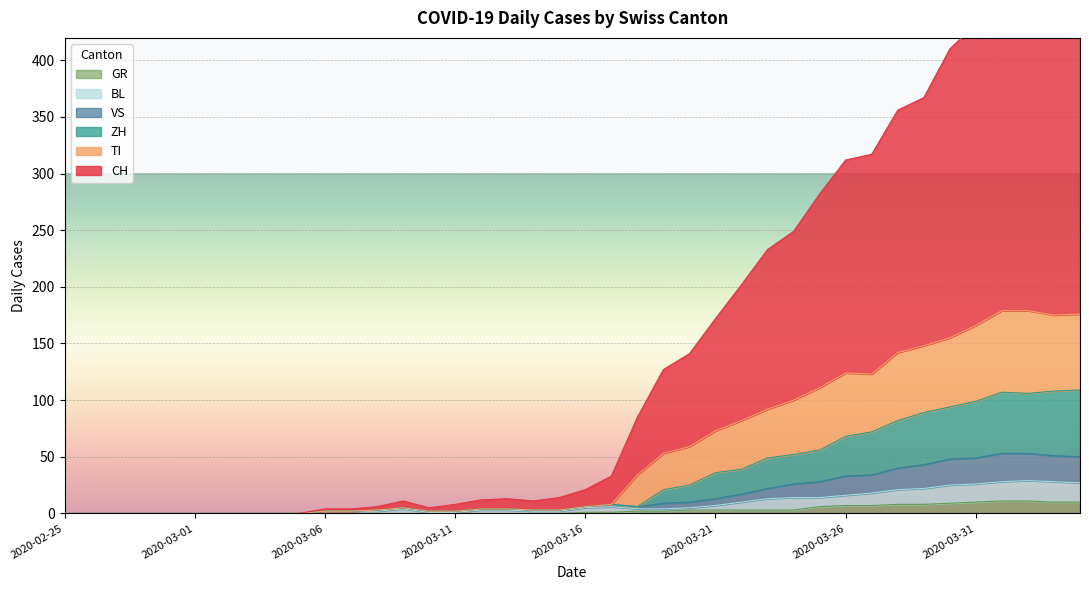

Is the value of ZH at 2020-03-20 greater than the value of GR at 2020-03-14?

Yes